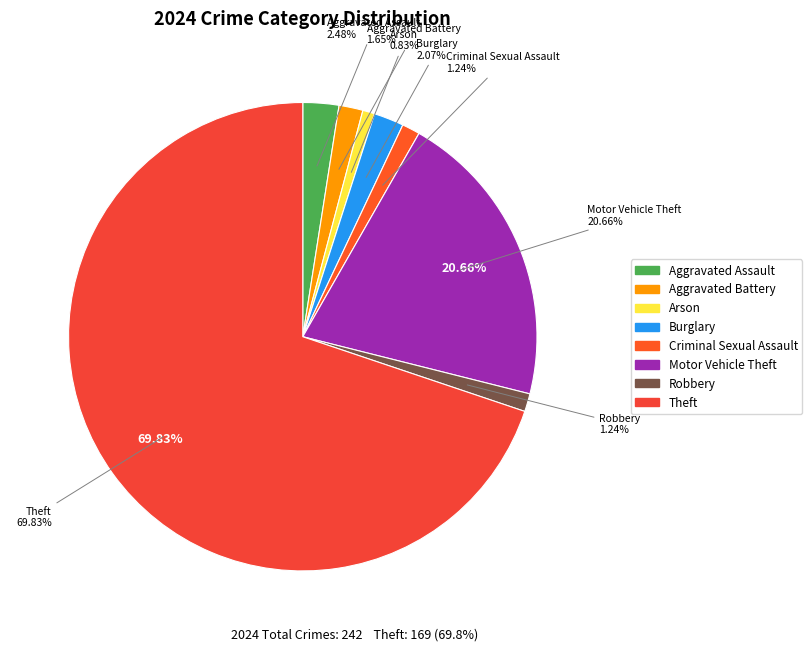

Is it true that Burglary is 2% of the pie?

True